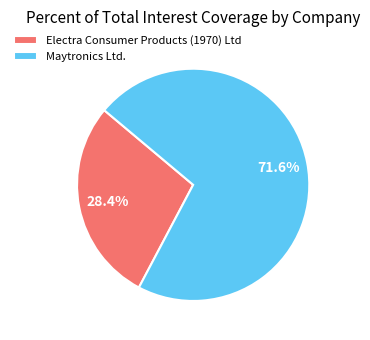

How many slices are in this pie chart?

2